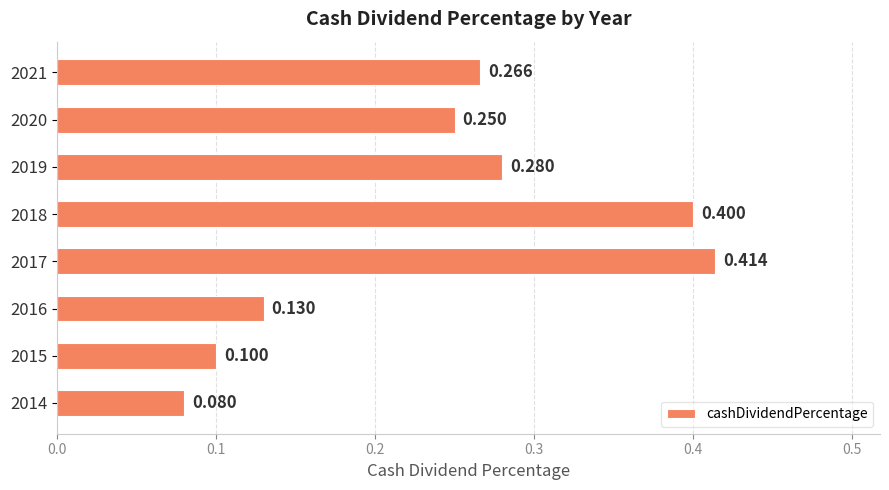

Count the number of data series in this chart.

1